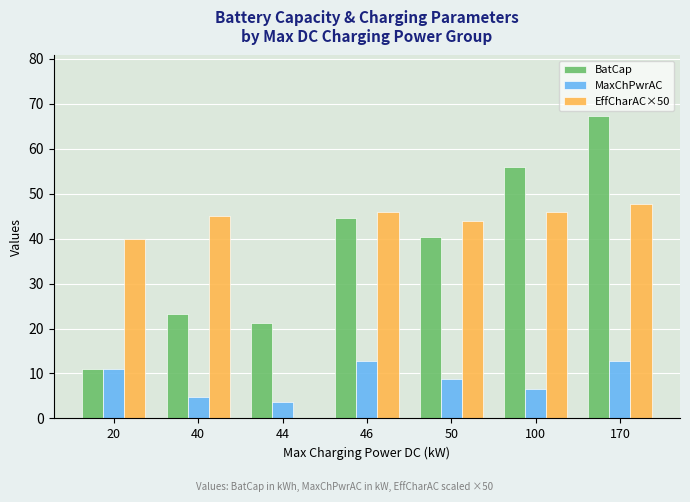

Which category has the lowest value in the BatCap series?

20